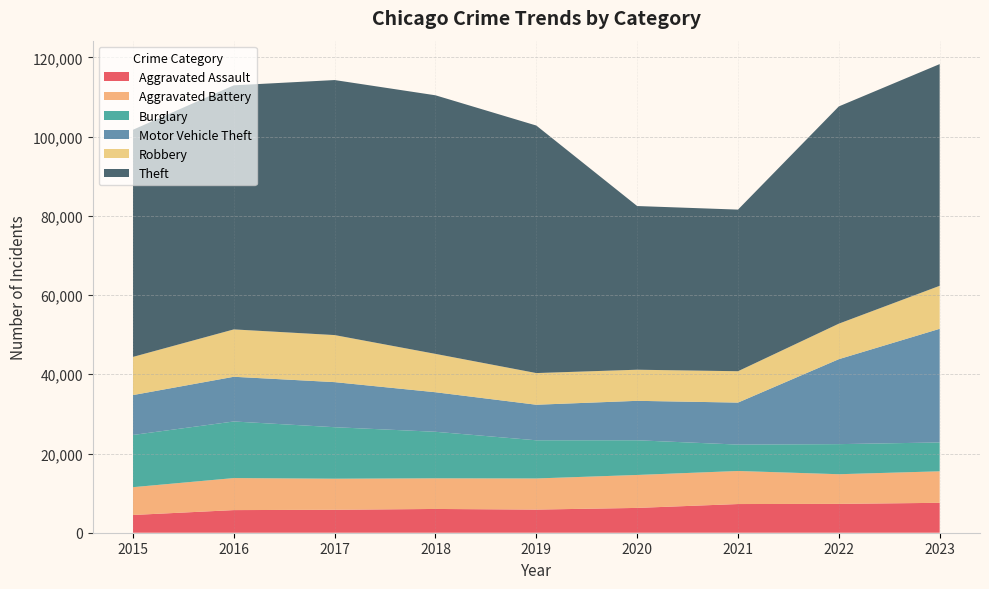

Reading left to right, transcribe all the data shown in this chart.

Aggravated Assault: 2015=4480	2016=5712	2017=5793	2018=6001	2019=5841	2020=6263	2021=7242	2022=7281	2023=7550
Aggravated Battery: 2015=7019	2016=8086	2017=7845	2018=7735	2019=7857	2020=8319	2021=8347	2022=7489	2023=7957
Burglary: 2015=13184	2016=14289	2017=13001	2018=11747	2019=9638	2020=8758	2021=6662	2022=7595	2023=7287
Motor Vehicle Theft: 2015=10068	2016=11286	2017=11380	2018=9985	2019=8977	2020=9959	2021=10603	2022=21451	2023=28688
Robbery: 2015=9638	2016=11960	2017=11880	2018=9681	2019=7995	2020=7855	2021=7918	2022=8965	2023=10856
Theft: 2015=57350	2016=61621	2017=64386	2018=65287	2019=62492	2020=41326	2021=40806	2022=54851	2023=55975